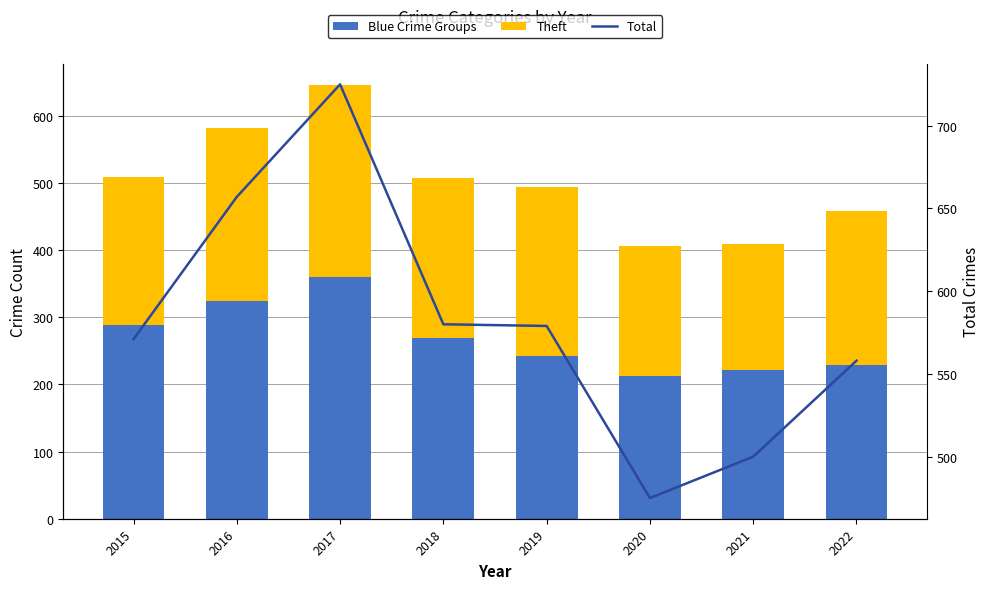

What is the sum of all Blue Crime Groups values?

358